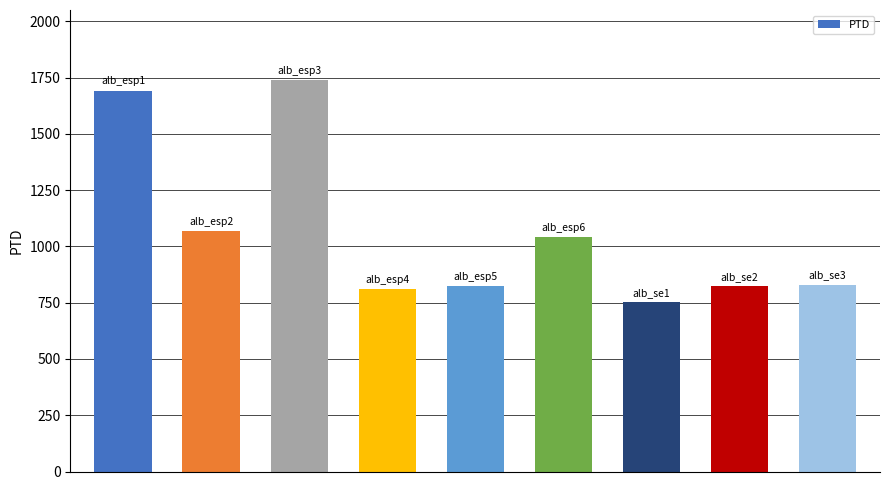

What is the minimum value shown in the chart?

752.6